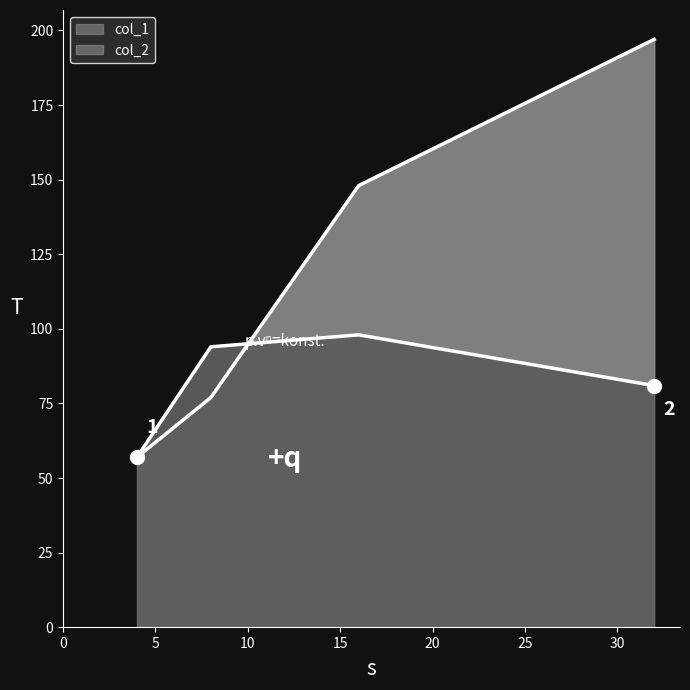

How many times do col_2 and col_1 cross each other?

1